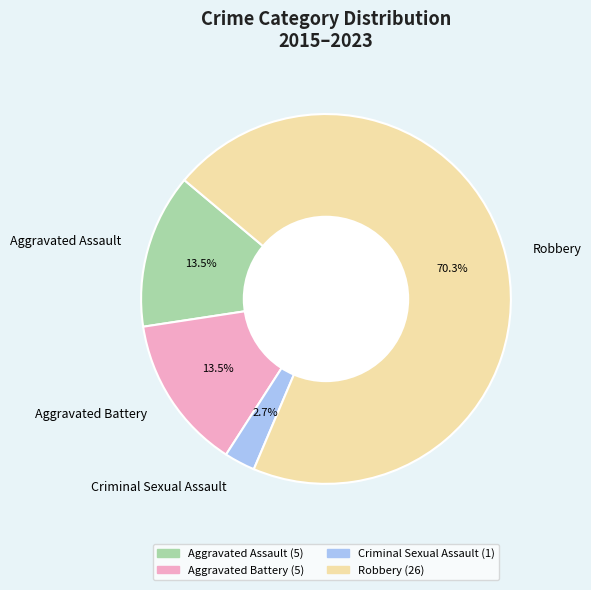

Between Aggravated Assault and Criminal Sexual Assault, which is larger?

Aggravated Assault